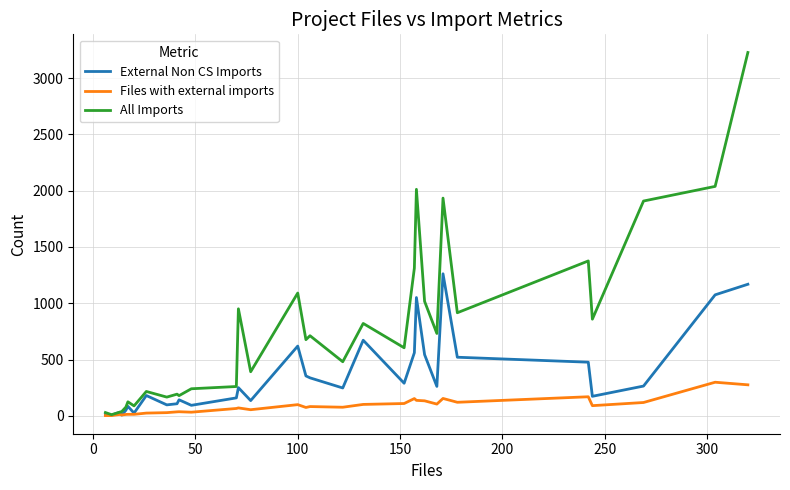

Rank the series by their average value, from highest to lowest.

All Imports, External Non CS Imports, Files with external imports